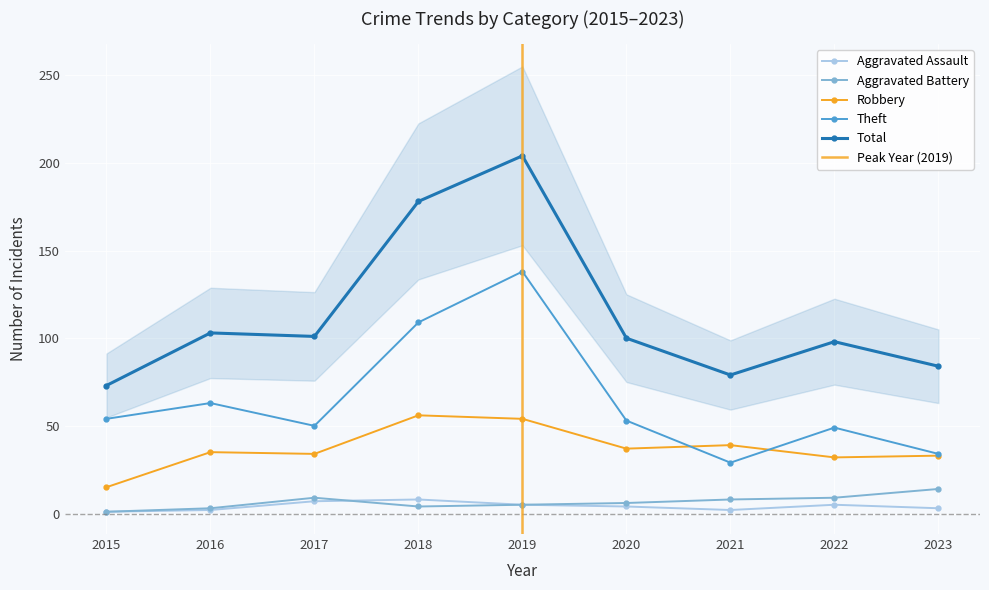

How many interior local valleys does the Aggravated Assault series have?

1